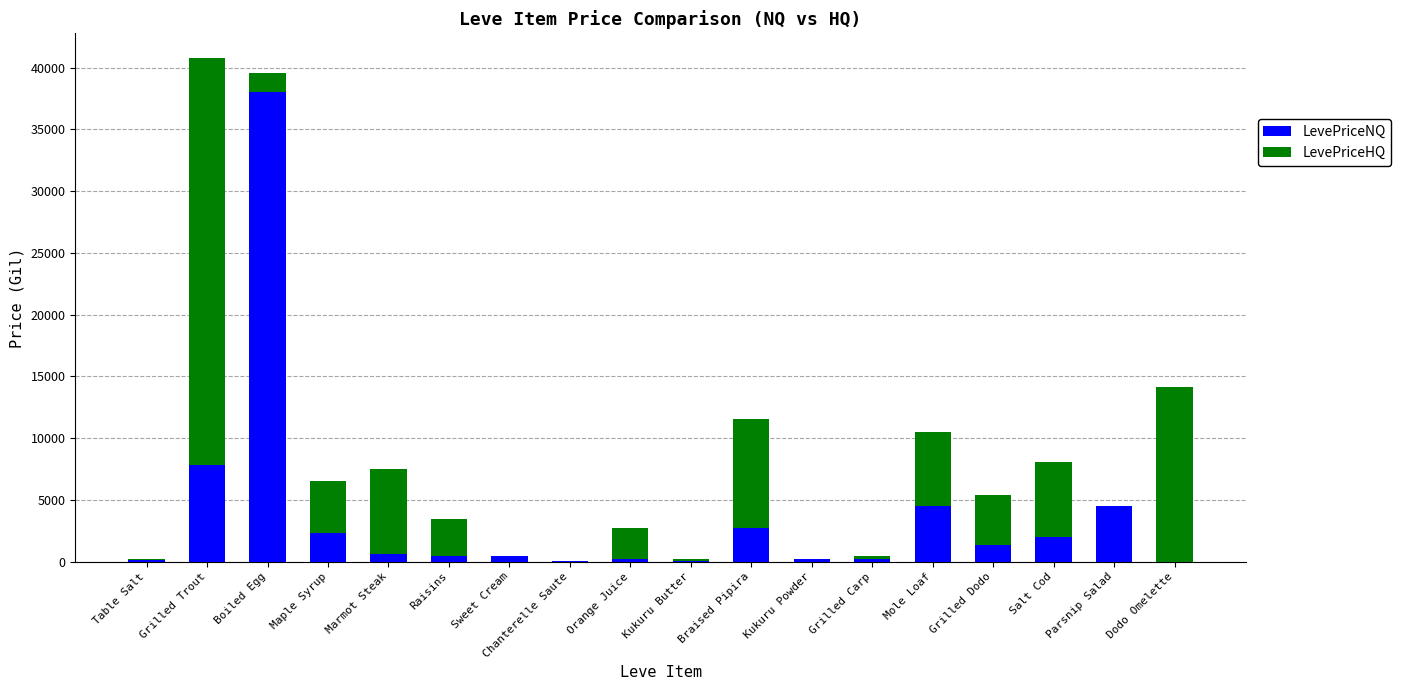

Where is LevePriceNQ nearest to the value 19023?

Grilled Trout